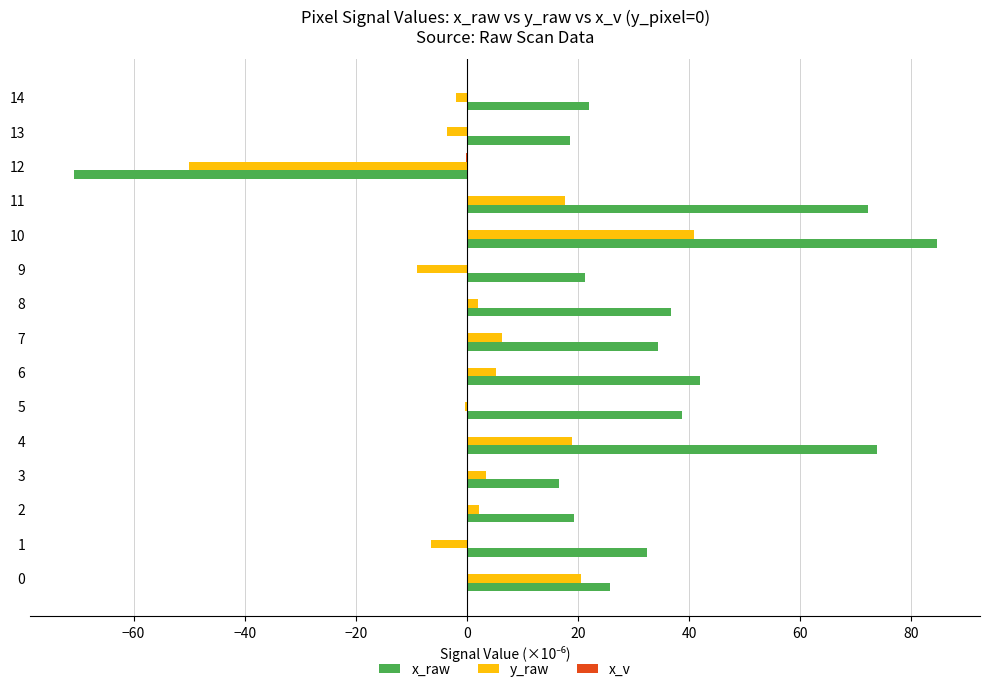

Count the number of categories in the chart.

15